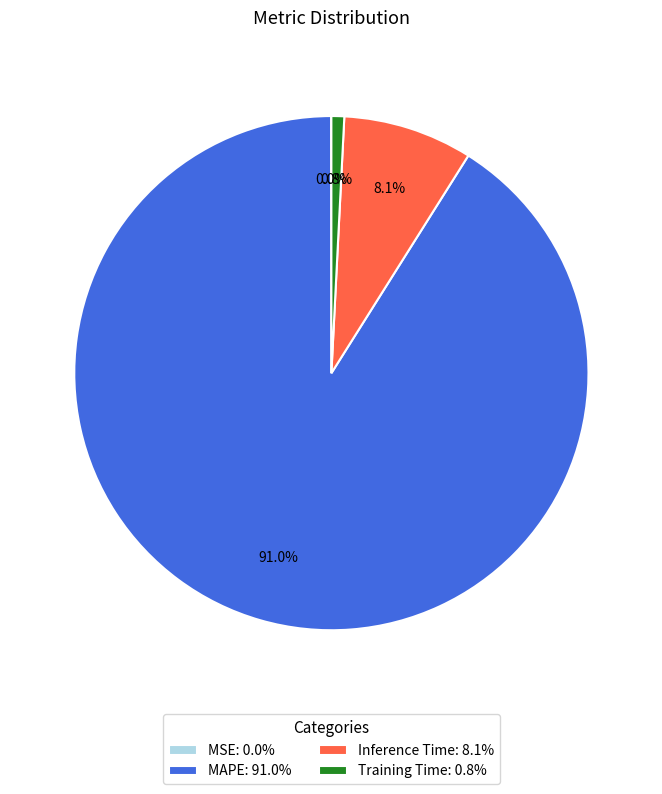

Which has a higher value, Inference Time: 8.1% or MAPE: 91.0%?

MAPE: 91.0%